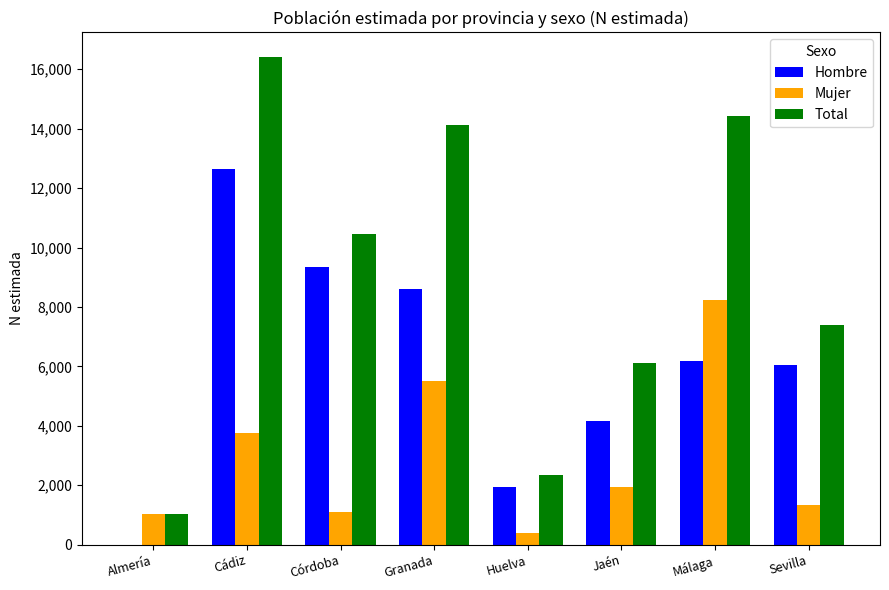

Which series has the largest total across all categories?

Total